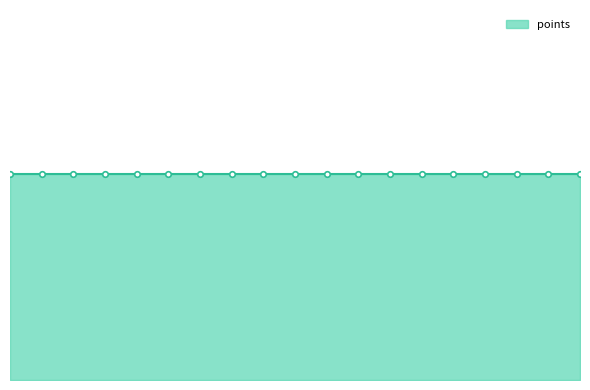

Which series has the largest range (max minus min)?

points